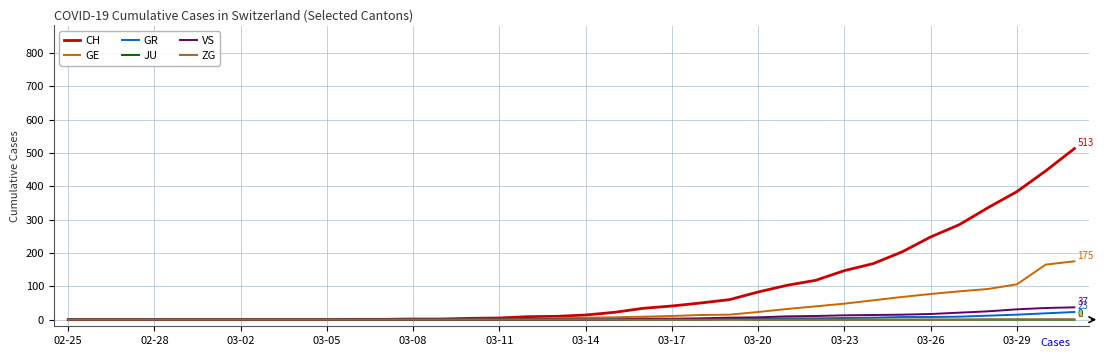

Which series has the largest range (max minus min)?

CH